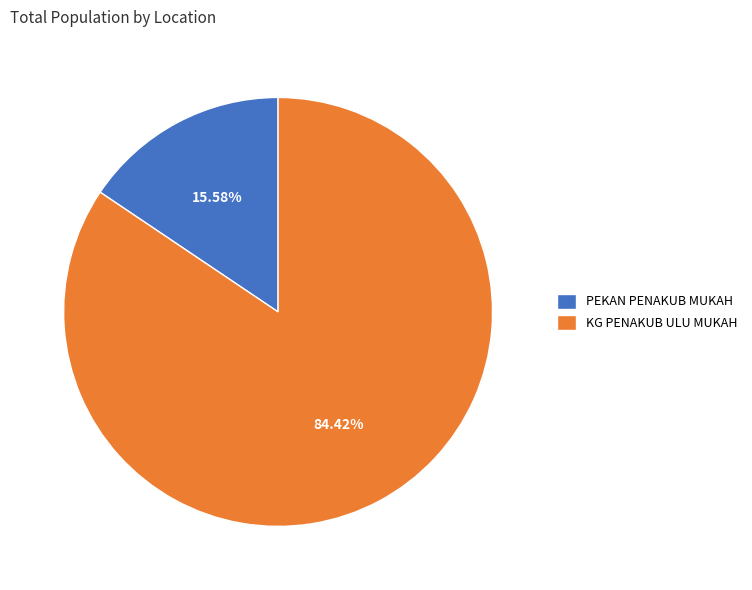

Rank the categories by value from lowest to highest.

PEKAN PENAKUB MUKAH, KG PENAKUB ULU MUKAH